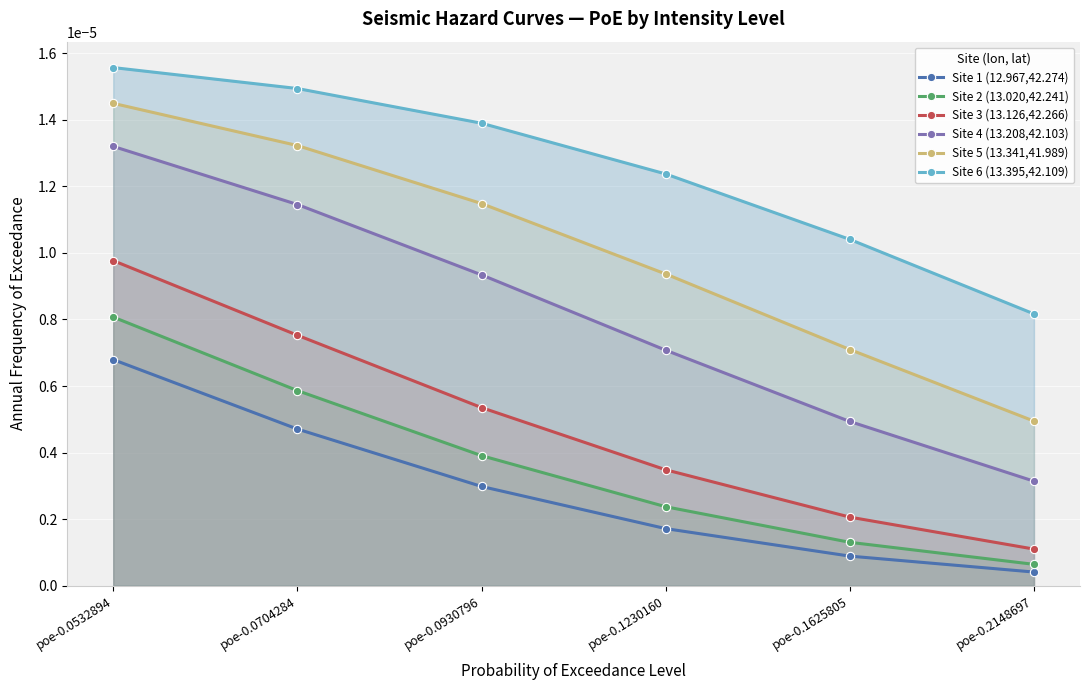

Is the value of Site 1 (12.967,42.274) at poe-0.1625805 greater than the value of Site 4 (13.208,42.103) at poe-0.0930796?

No